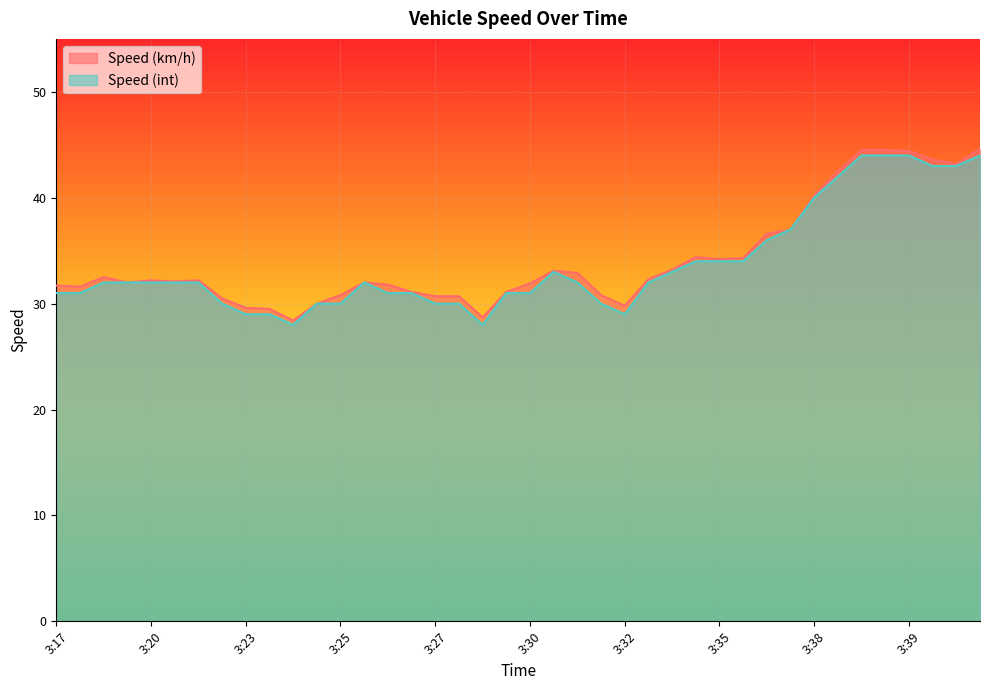

Which category has the lowest value in the Speed (int) series?

3:24